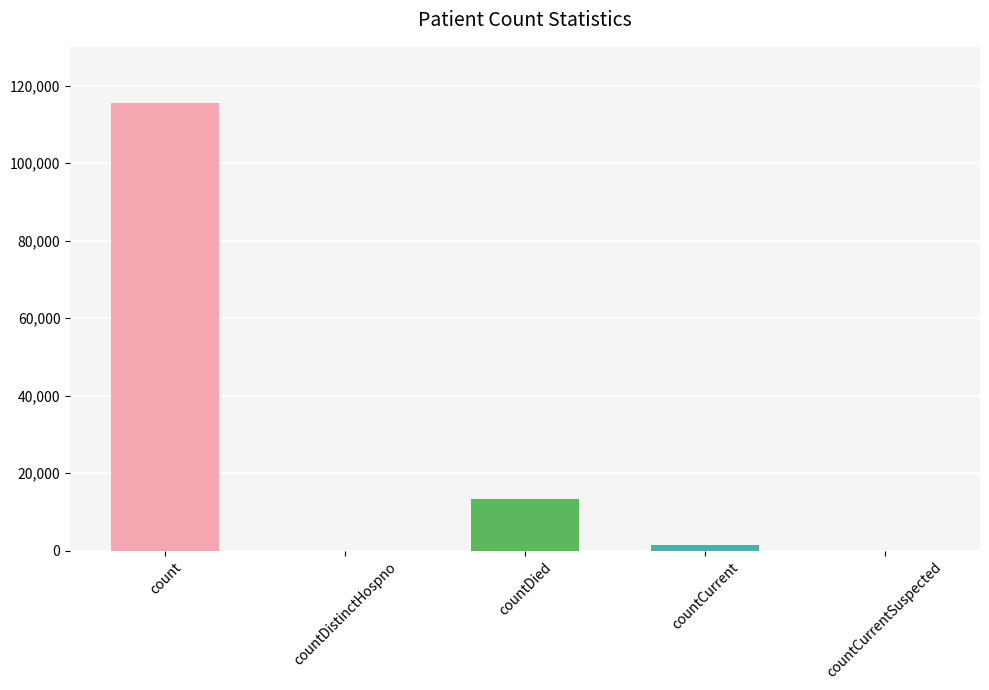

What is the sum of all values?

130105